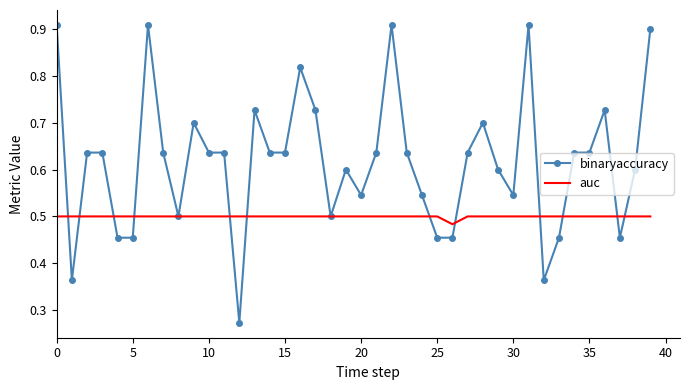

List the series in order of their peak value, highest first.

binaryaccuracy, auc